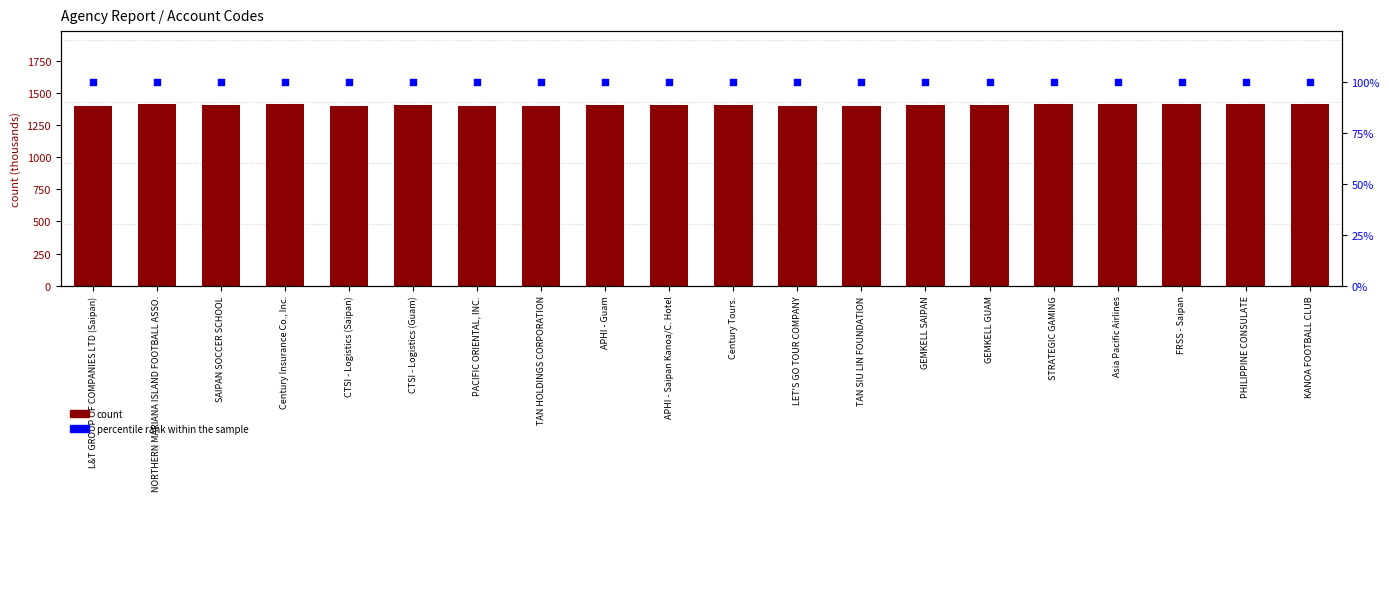

At how many categories does at least one series exceed 471?

20